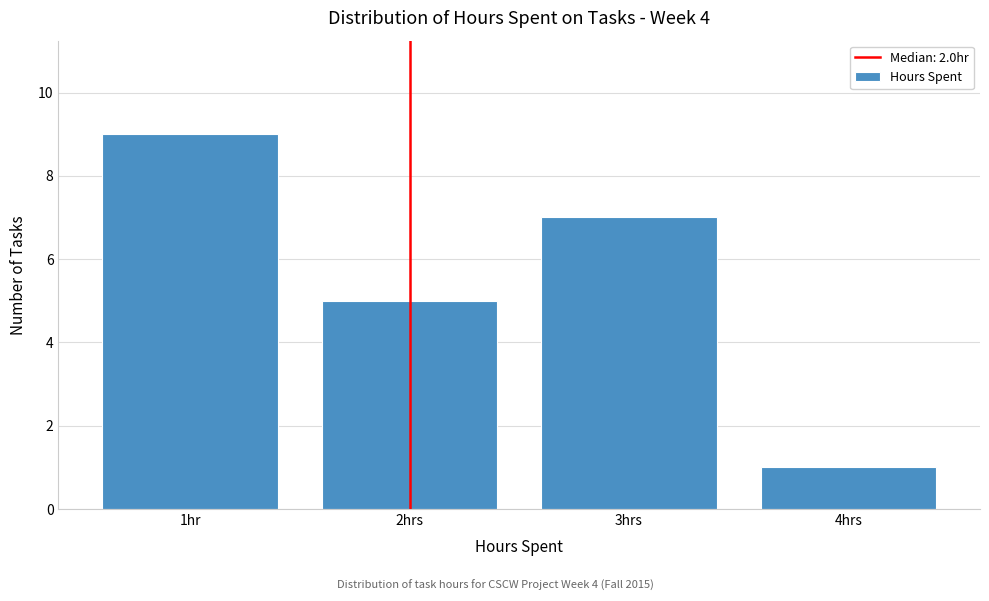

Reading left to right, list all the values displayed in this chart.

9	5	7	1